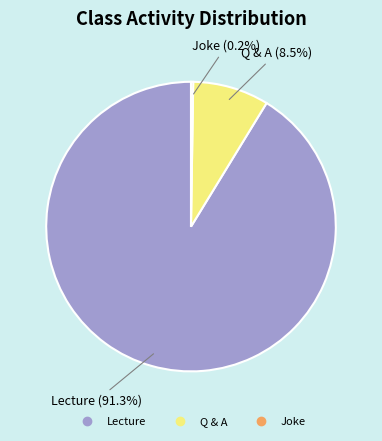

Does any single category account for the majority?

Yes